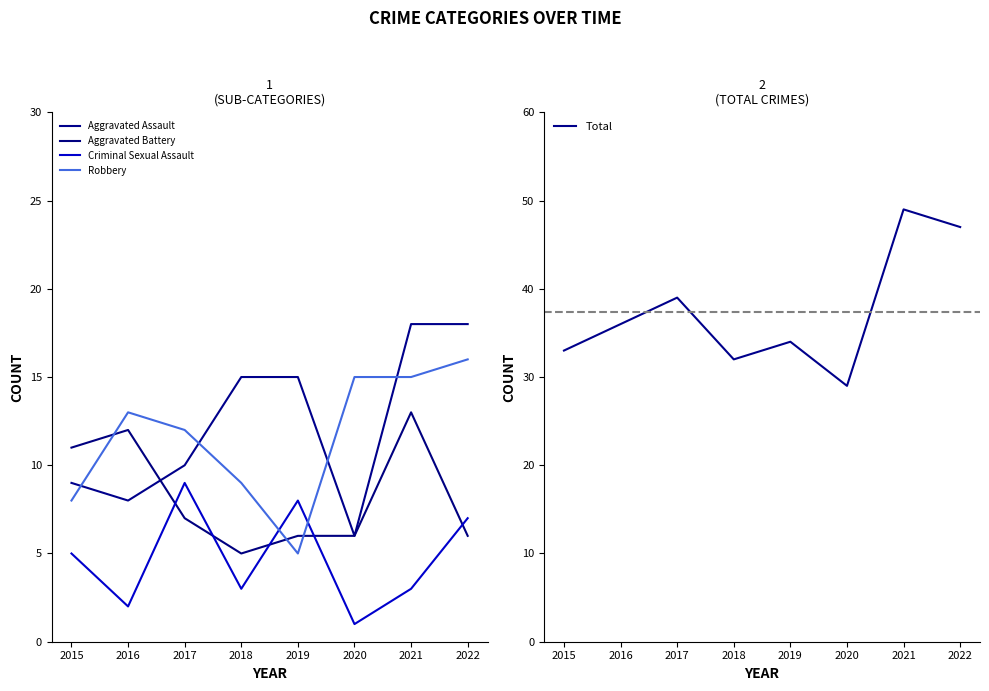

What is the sum of the Aggravated Assault values at 2022 and 2016?

26